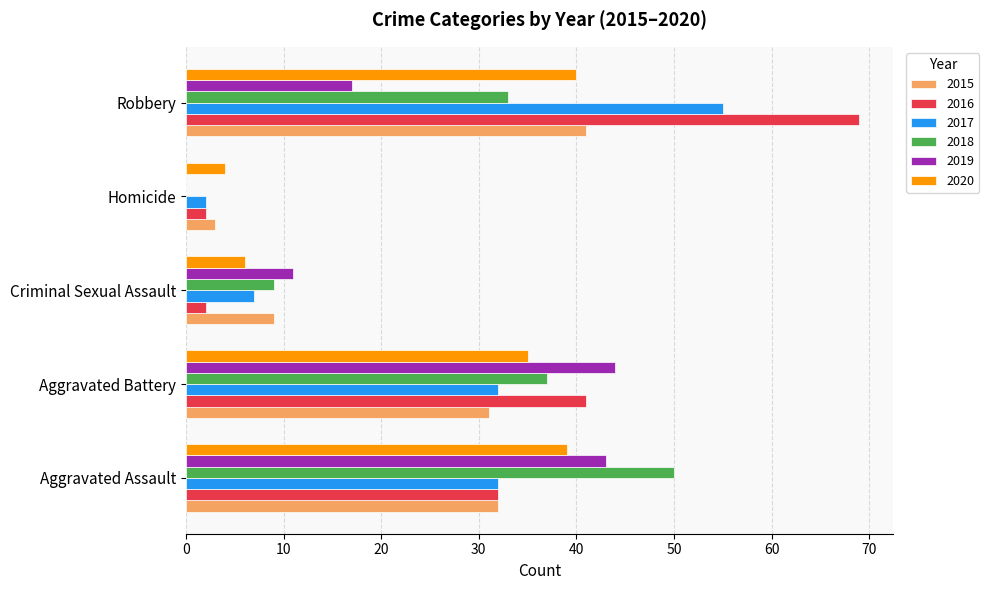

How many data points does each series have?

5